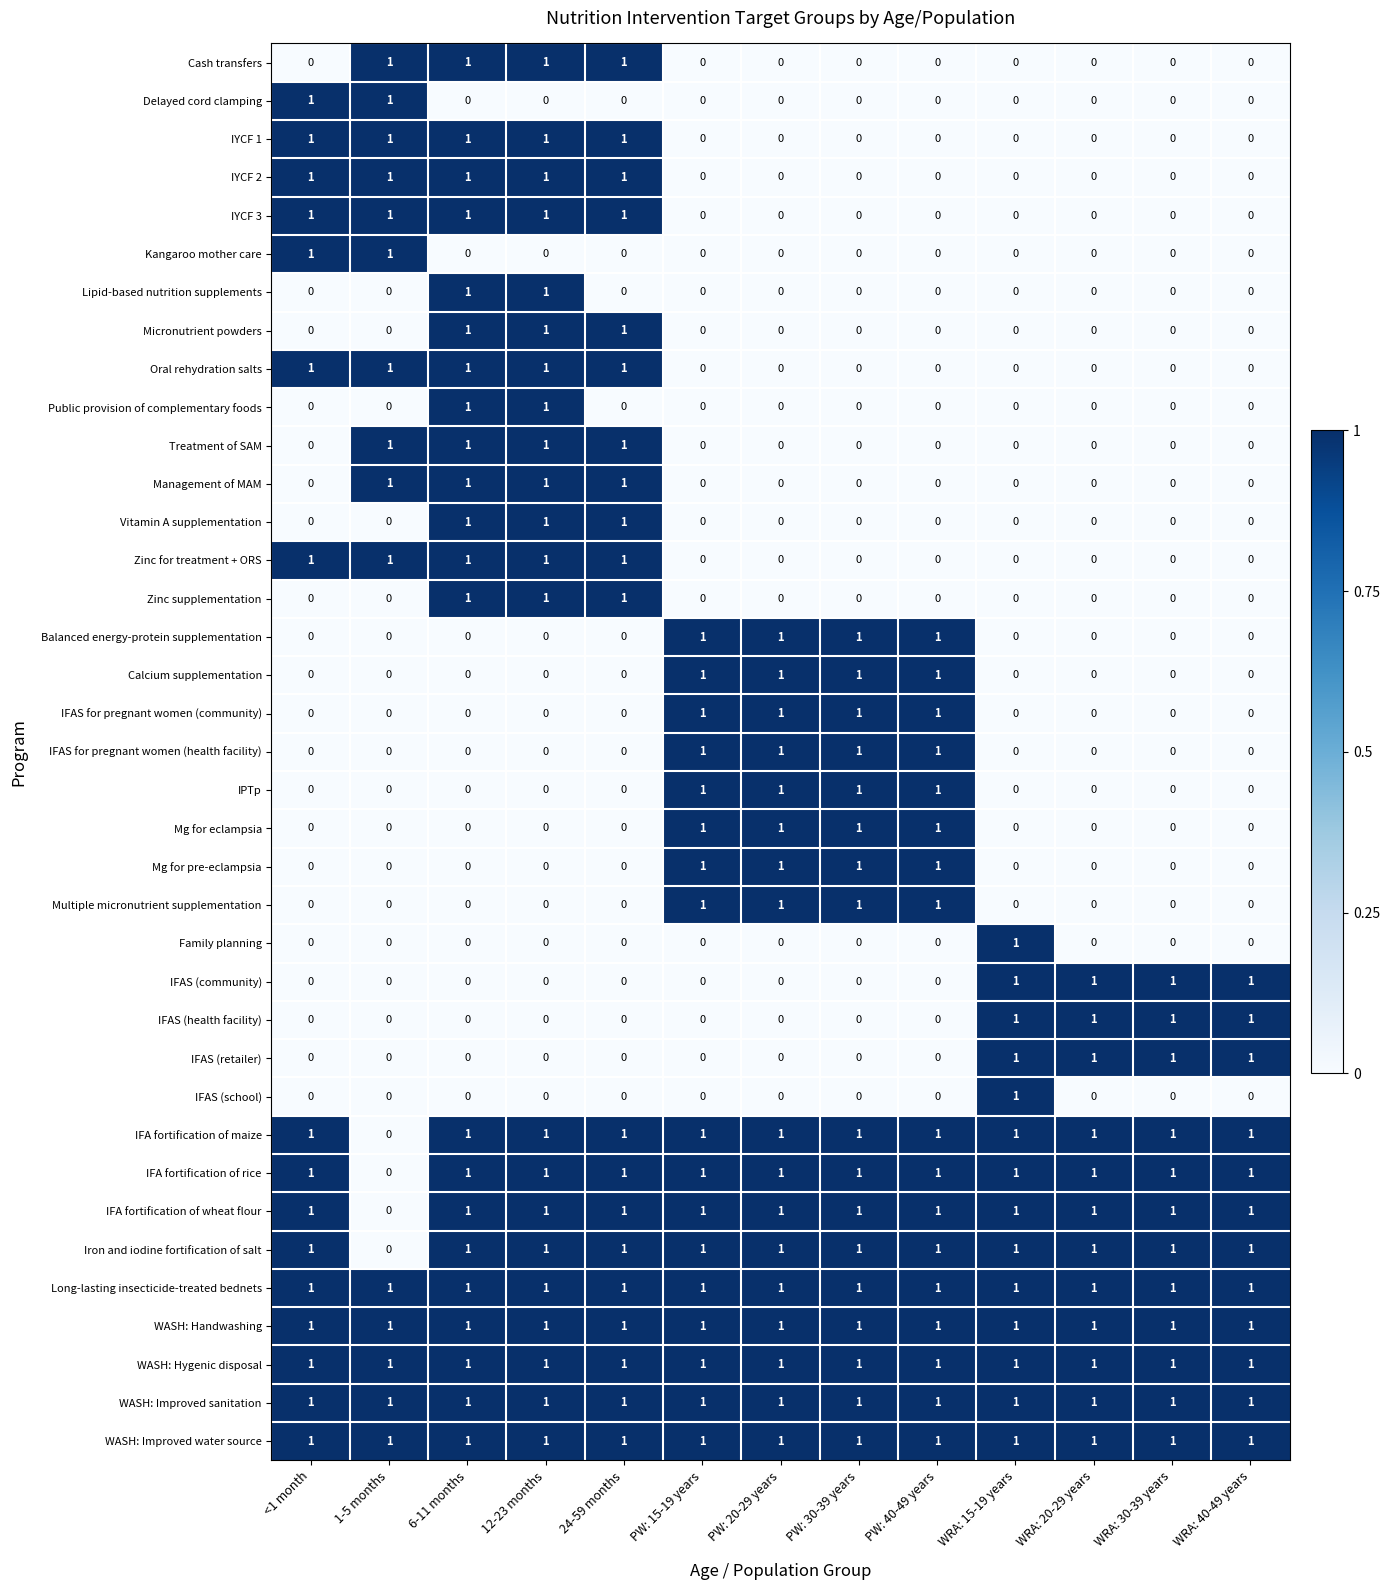

How many positive values does the IYCF 1 series have?

5